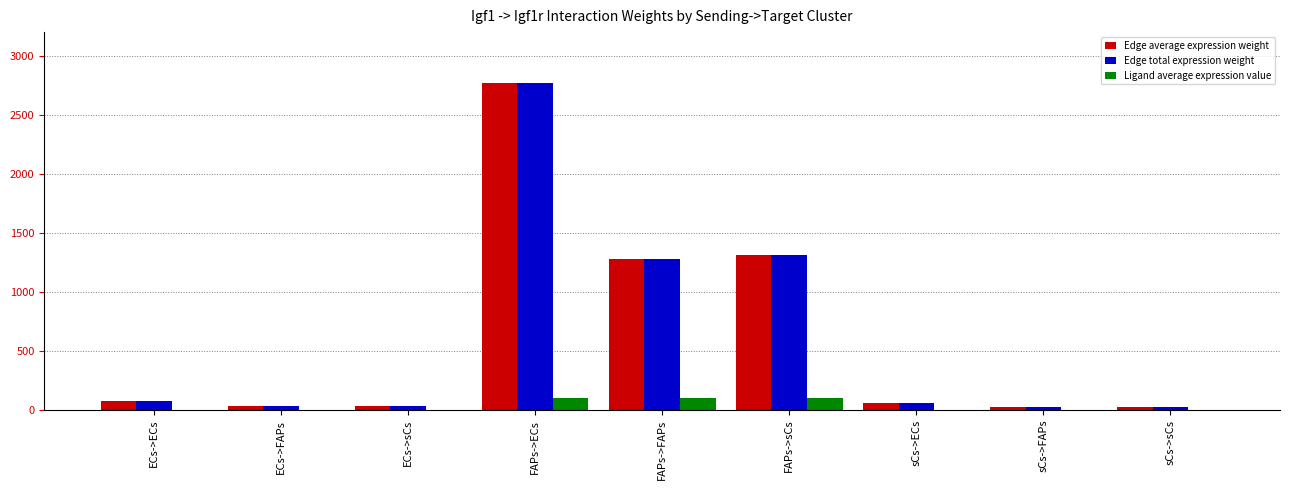

At which label is Edge total expression weight closest to 1398?

FAPs->sCs